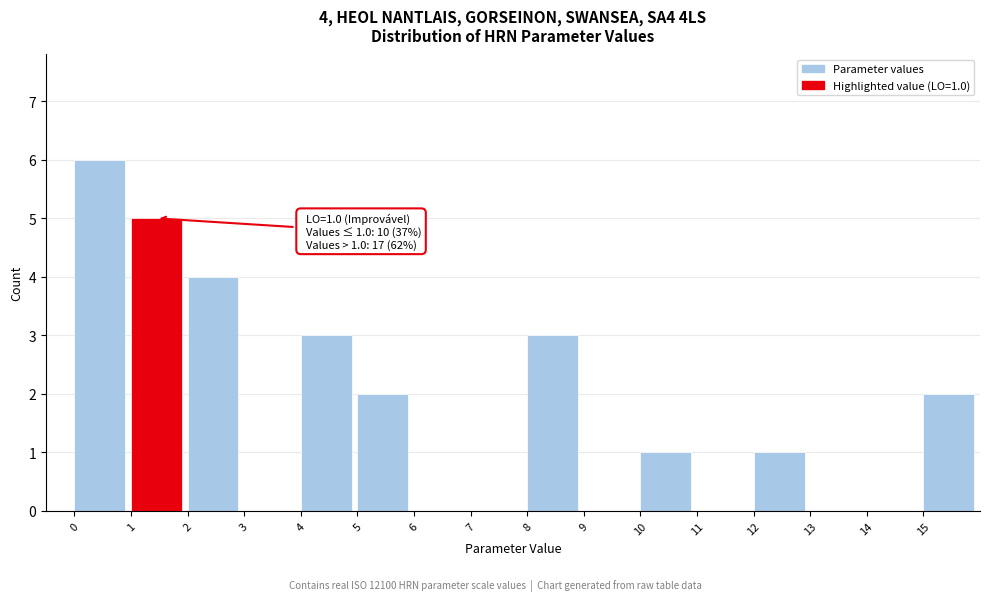

Over which range of the x-axis is the bar tallest?

0 to 1